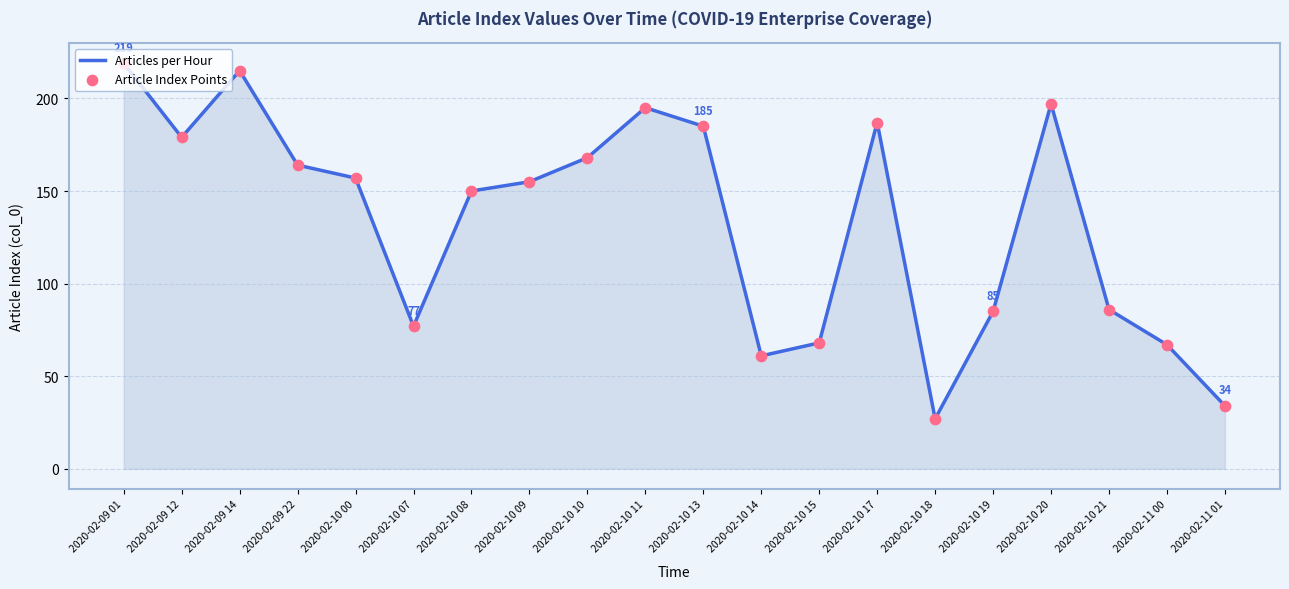

What is the ratio of the value at 2020-02-10 15 to the value at 2020-02-10 20?

0.3